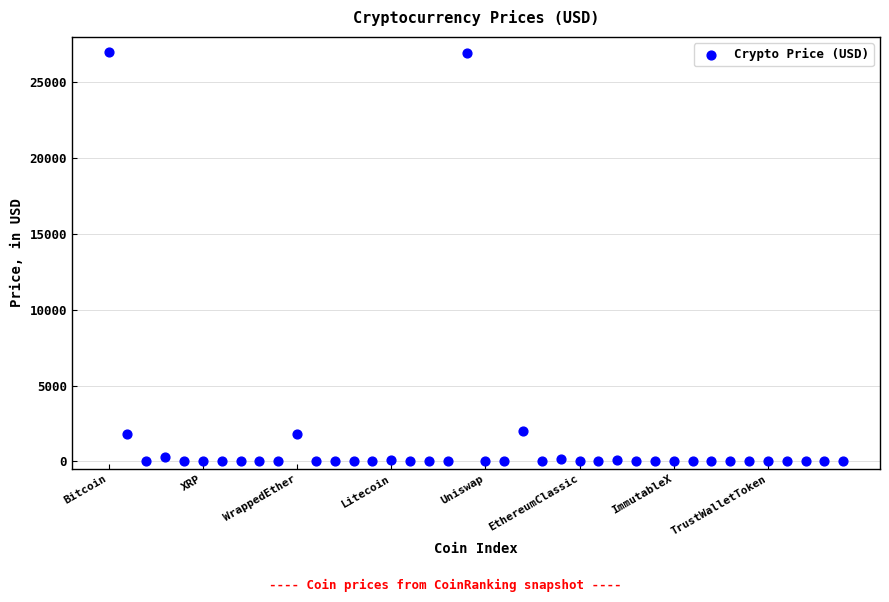

What is the range of Y values (max minus min)?

27011.0